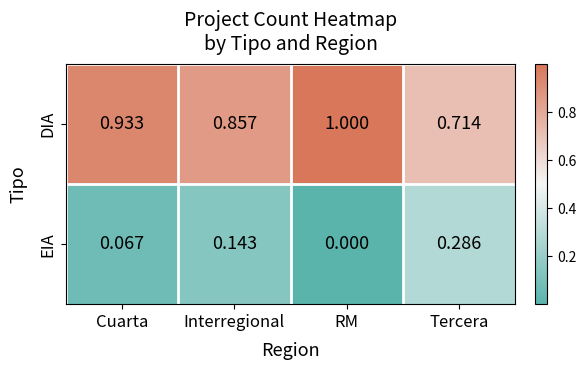

Is the value of EIA at RM greater than the value of DIA at Cuarta?

No